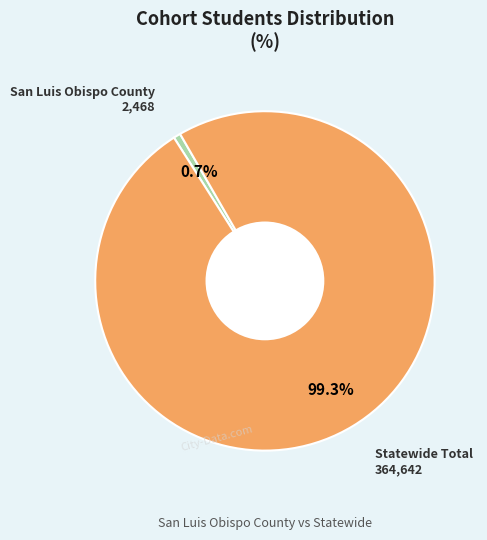

Is there a majority slice in this chart?

Yes